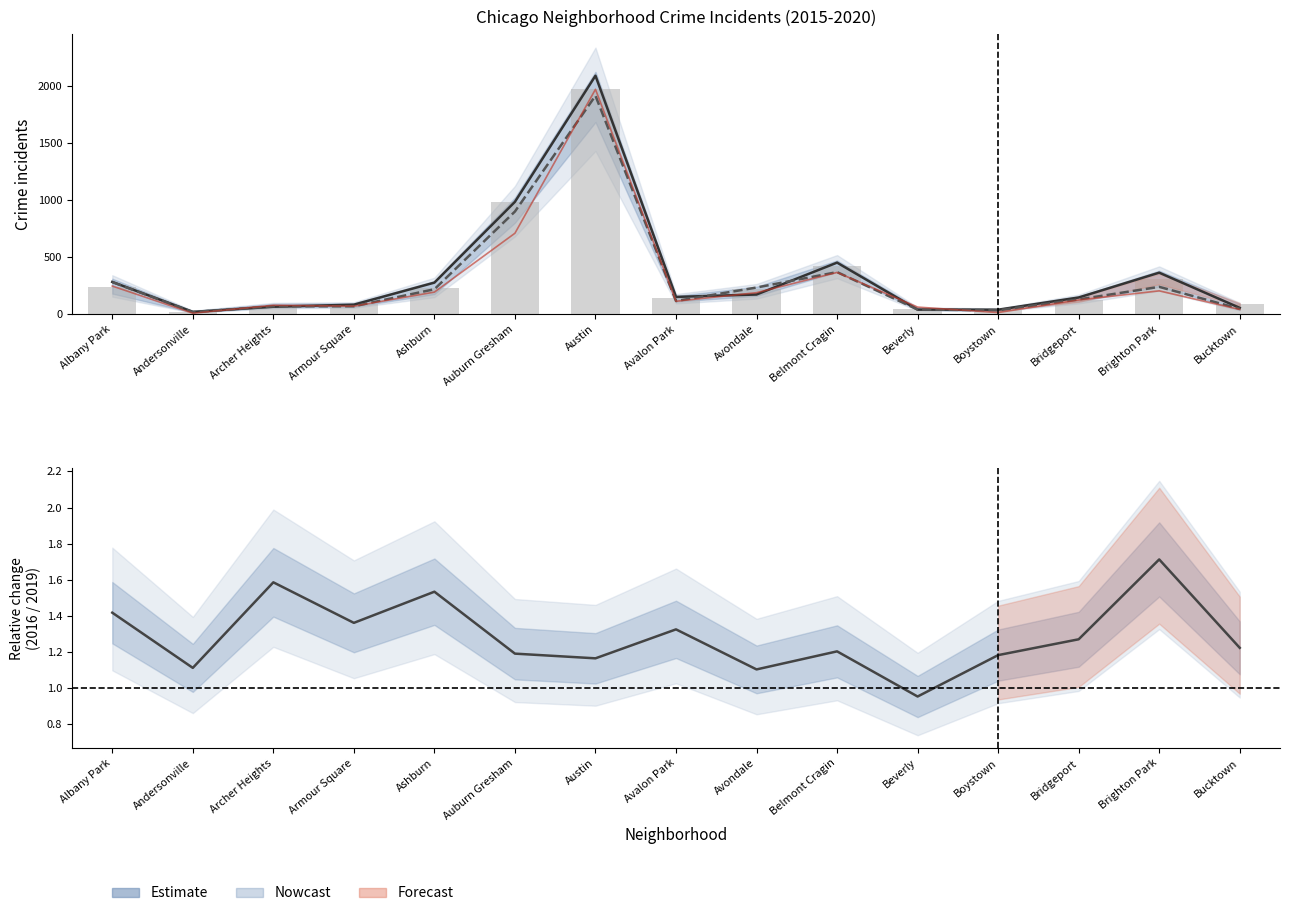

What is the difference between the second highest and second lowest values in the 2017 (bars) series?

945.0